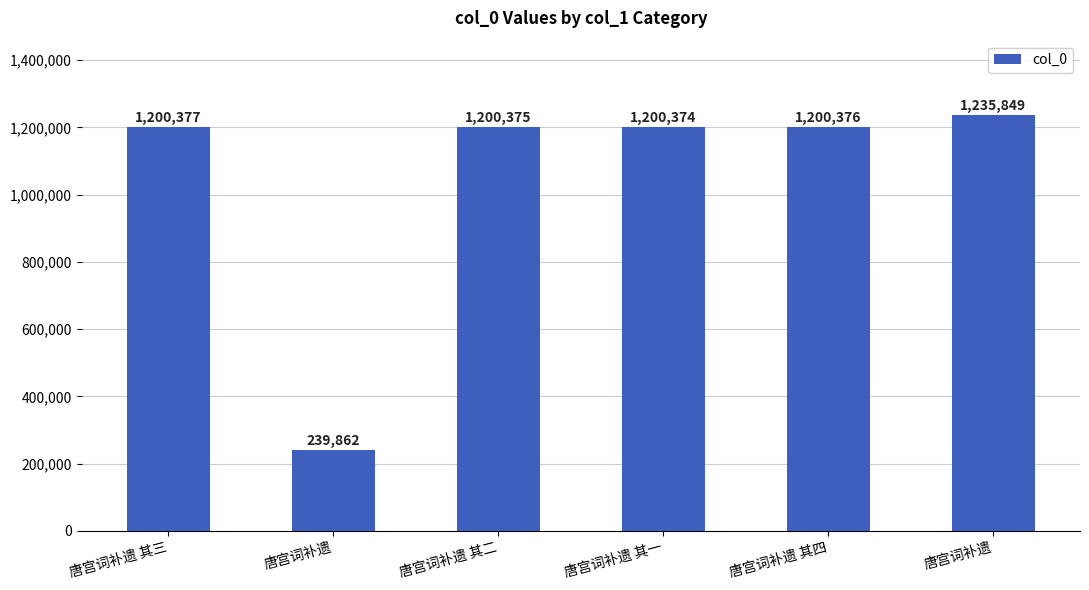

What is the maximum value shown in the chart?

1235849